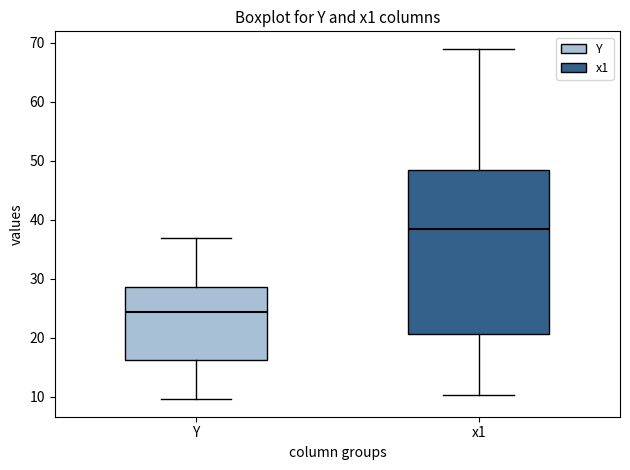

Which box has the highest median line?

x1